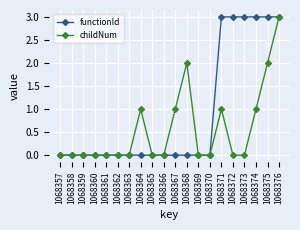

Which series changed the most between 1068369 and 1068373?

functionId